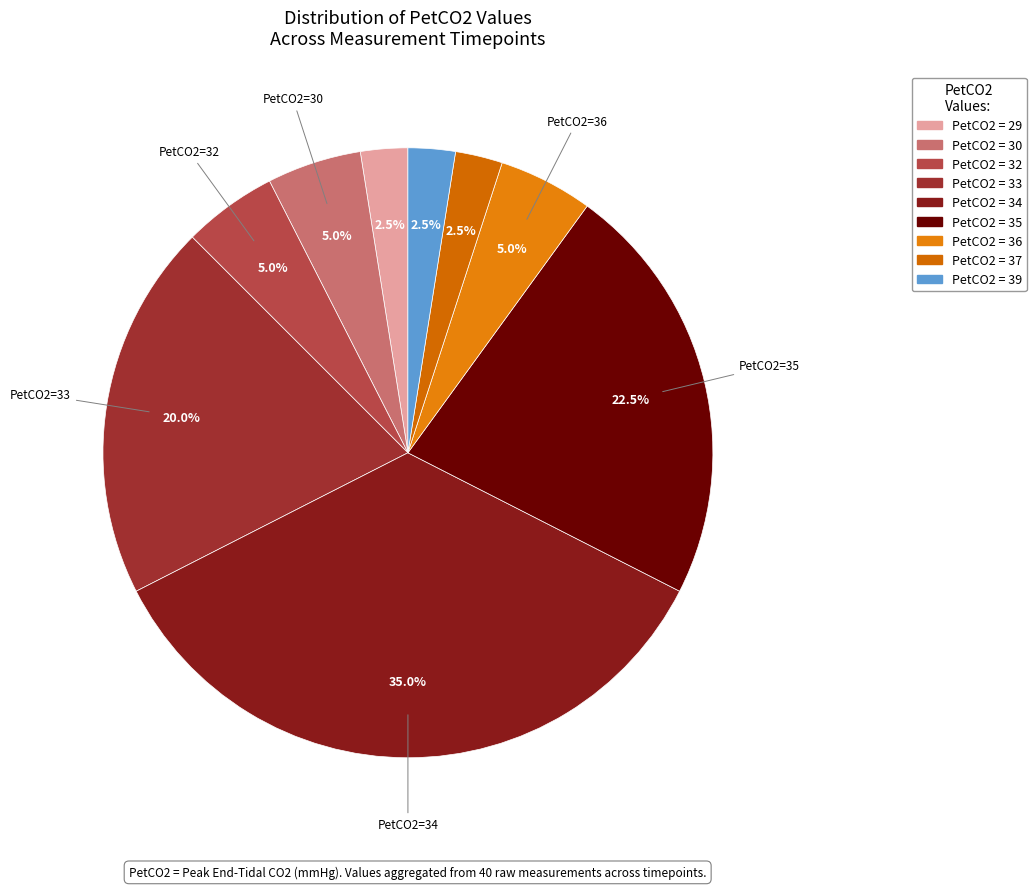

How many segments does this pie chart have?

9